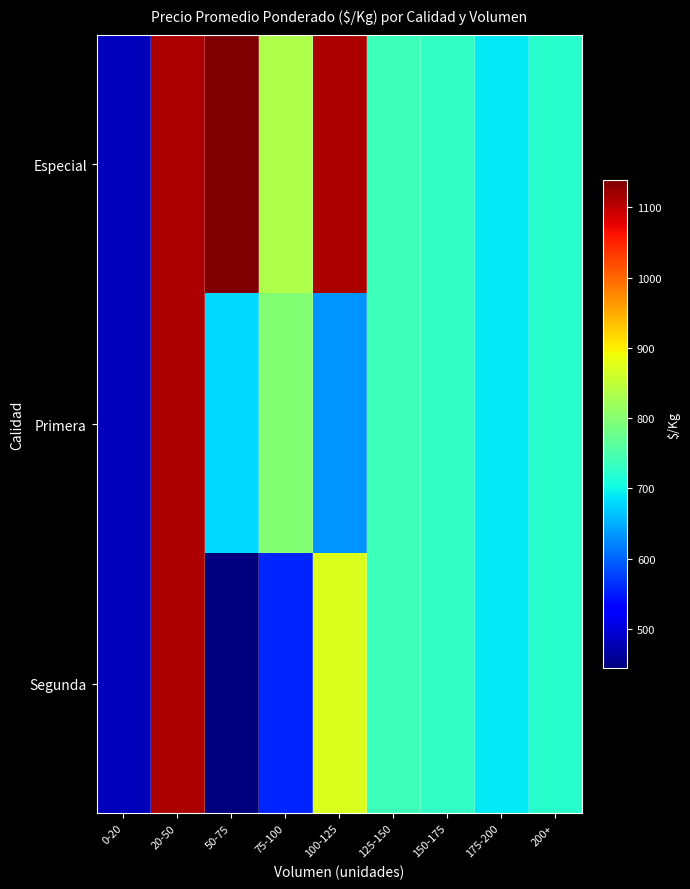

Rank the series by their average value, from highest to lowest.

Especial, Primera, Segunda